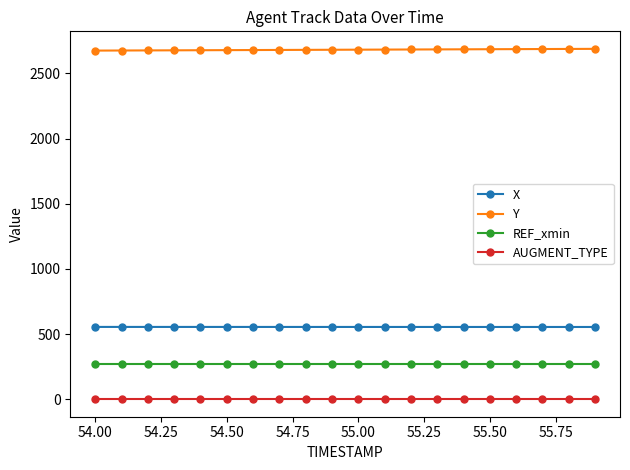

What is the maximum value for AUGMENT_TYPE?

1.0